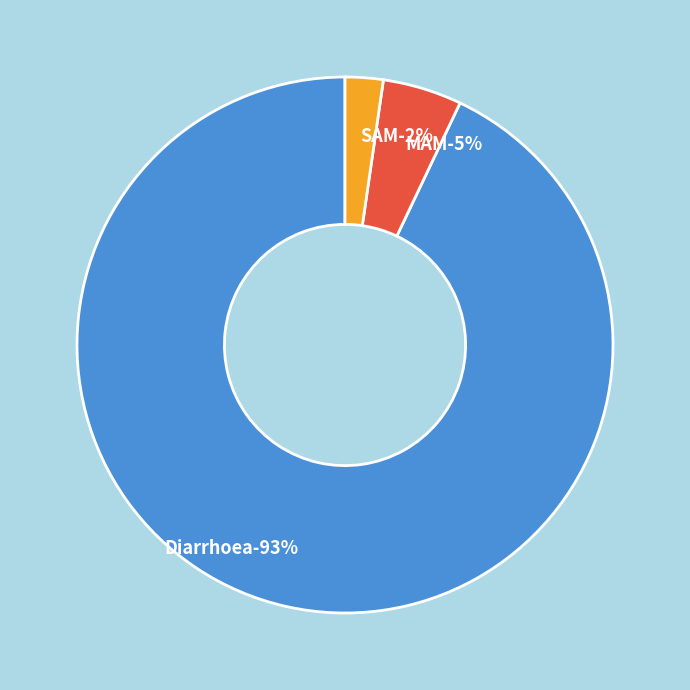

Which slice is the largest?

Diarrhoea